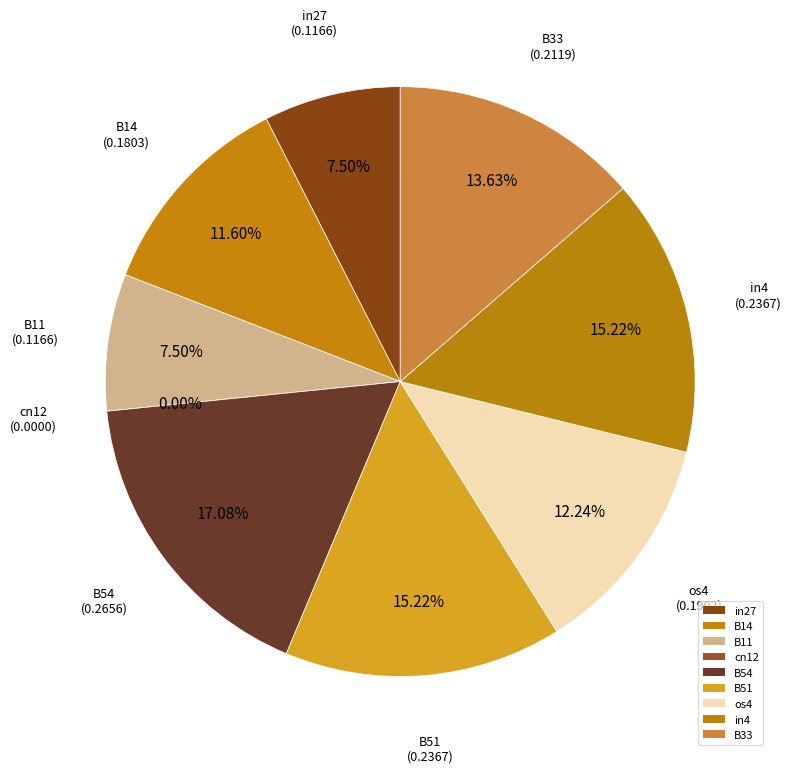

What is the largest slice in the pie chart?

B54